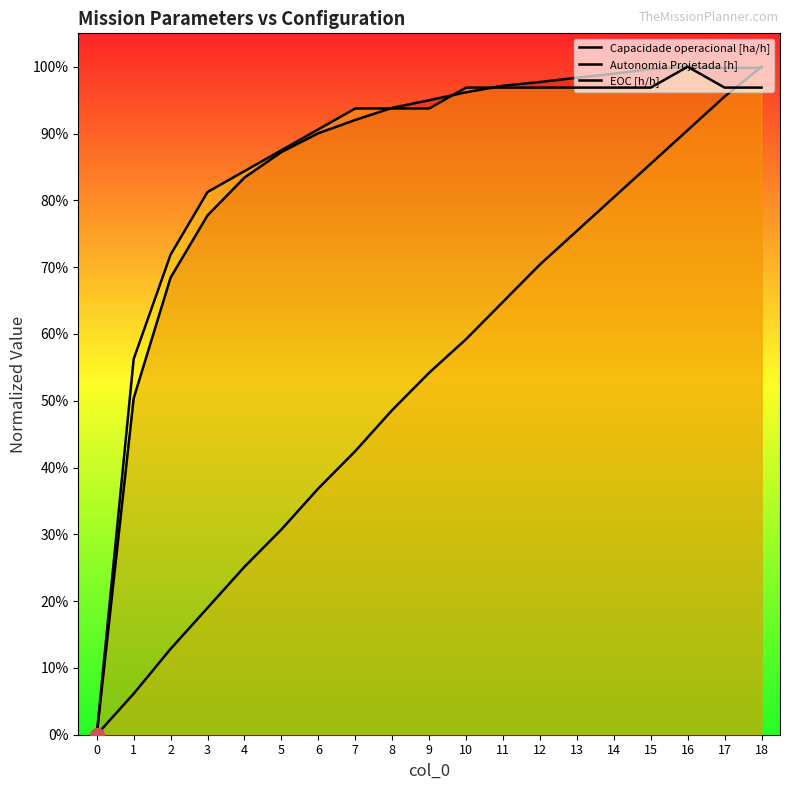

How many lines are shown in the chart?

3